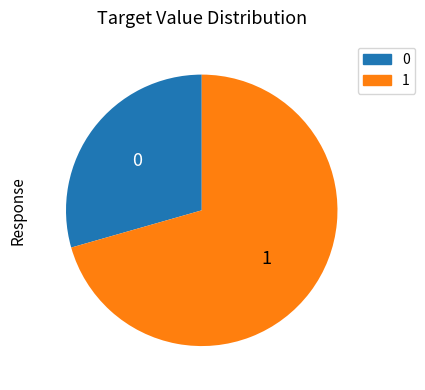

Is there a majority slice in this chart?

Yes